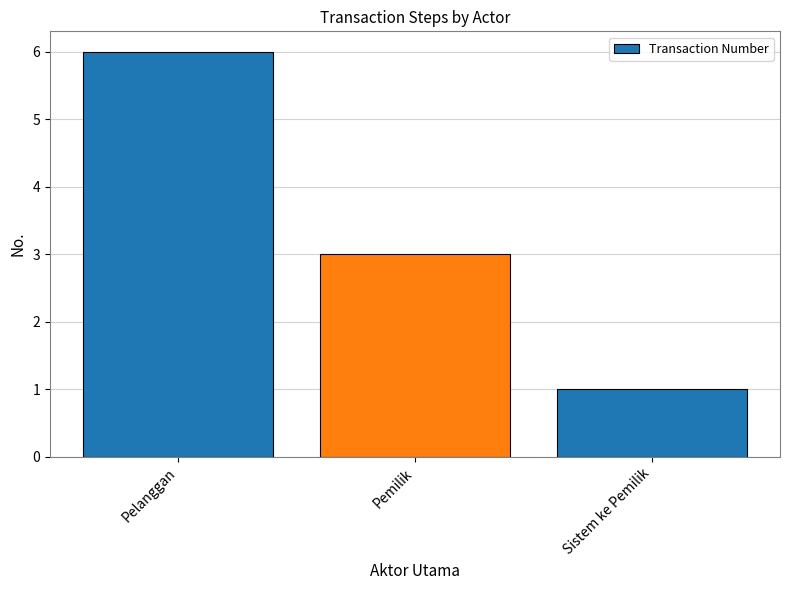

How many values are below 3?

1